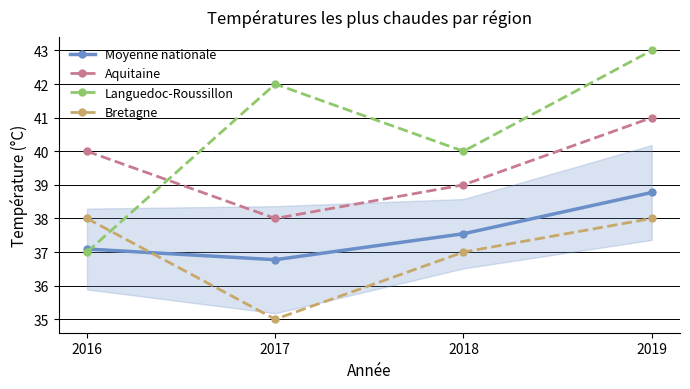

True or false: Aquitaine and Bretagne intersect in this chart.

False